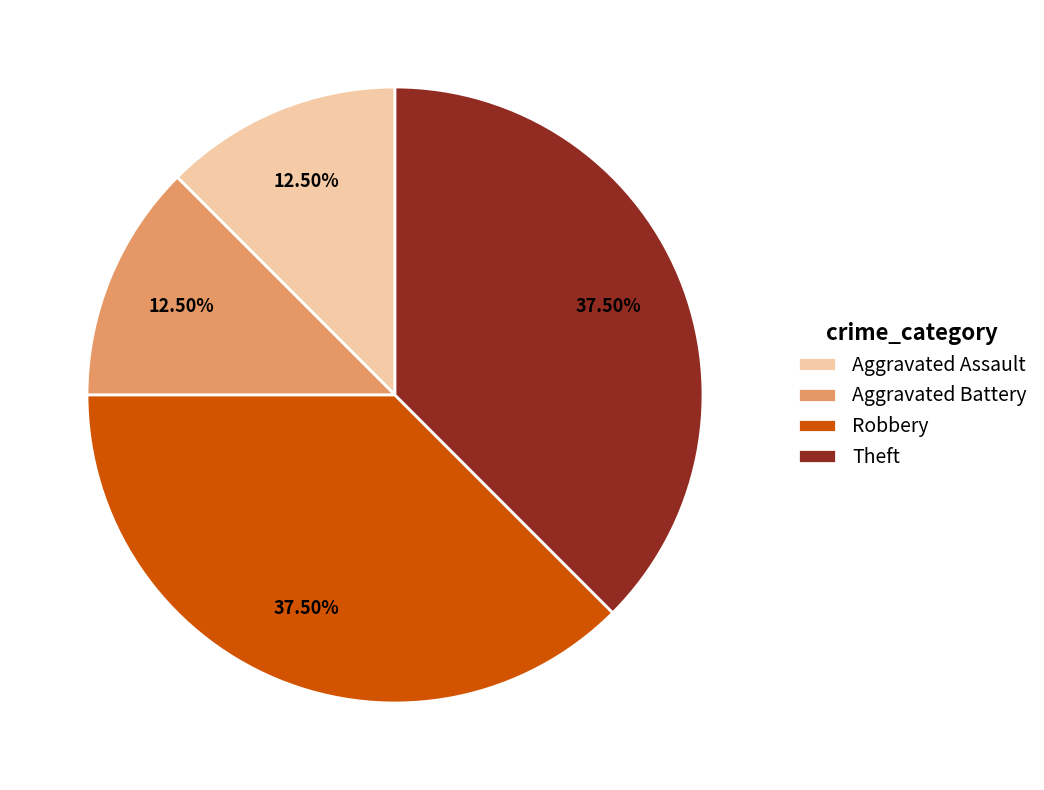

Combined, what portion of the pie is Aggravated Assault and Theft?

50.0%